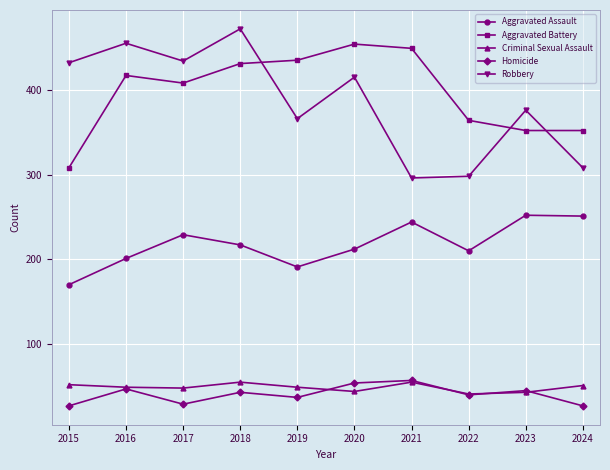

True or false: Aggravated Assault and Homicide cross at least once.

False